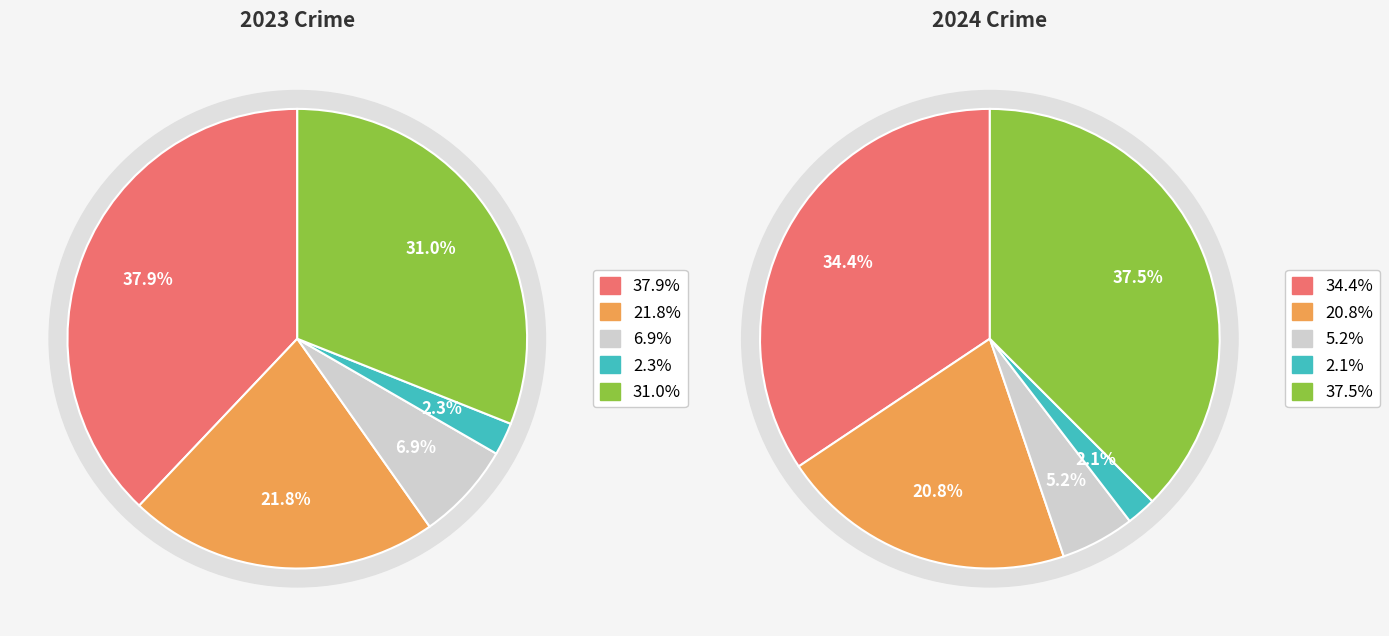

How many segments does this pie chart have?

5